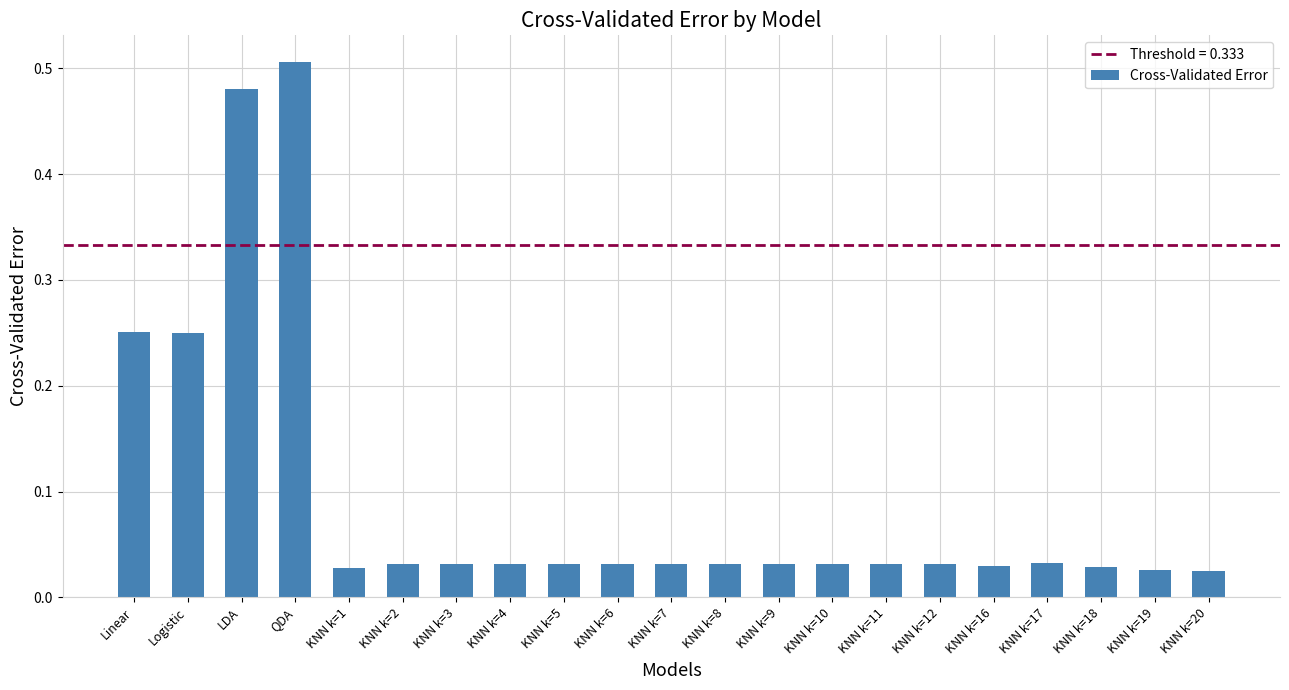

How many bars are there in total?

21